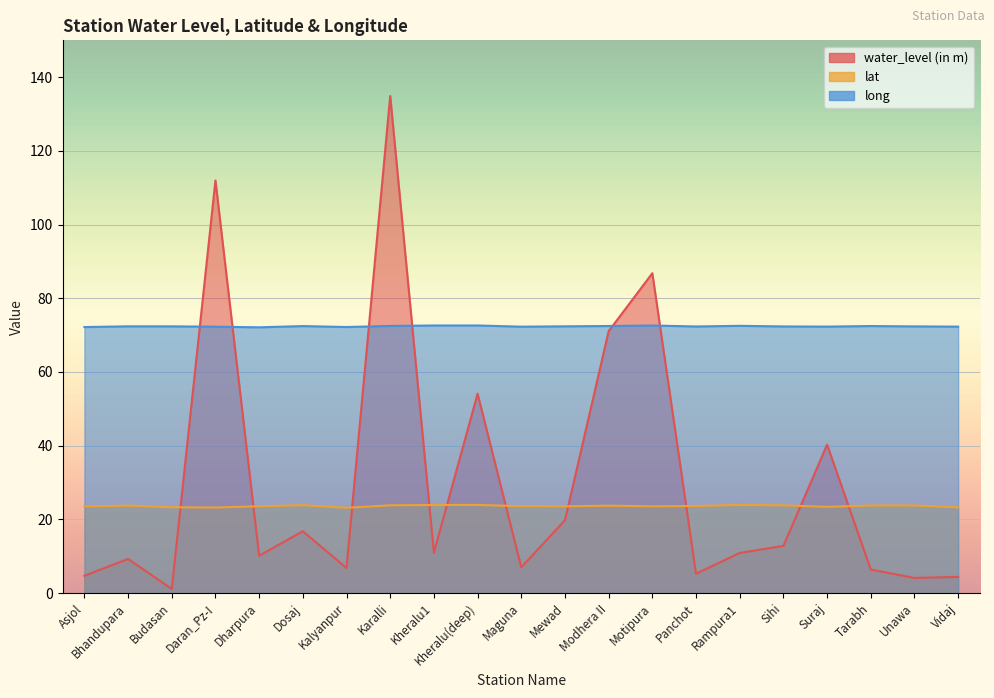

What is the difference between the second highest and minimum values in the lat series?

0.8